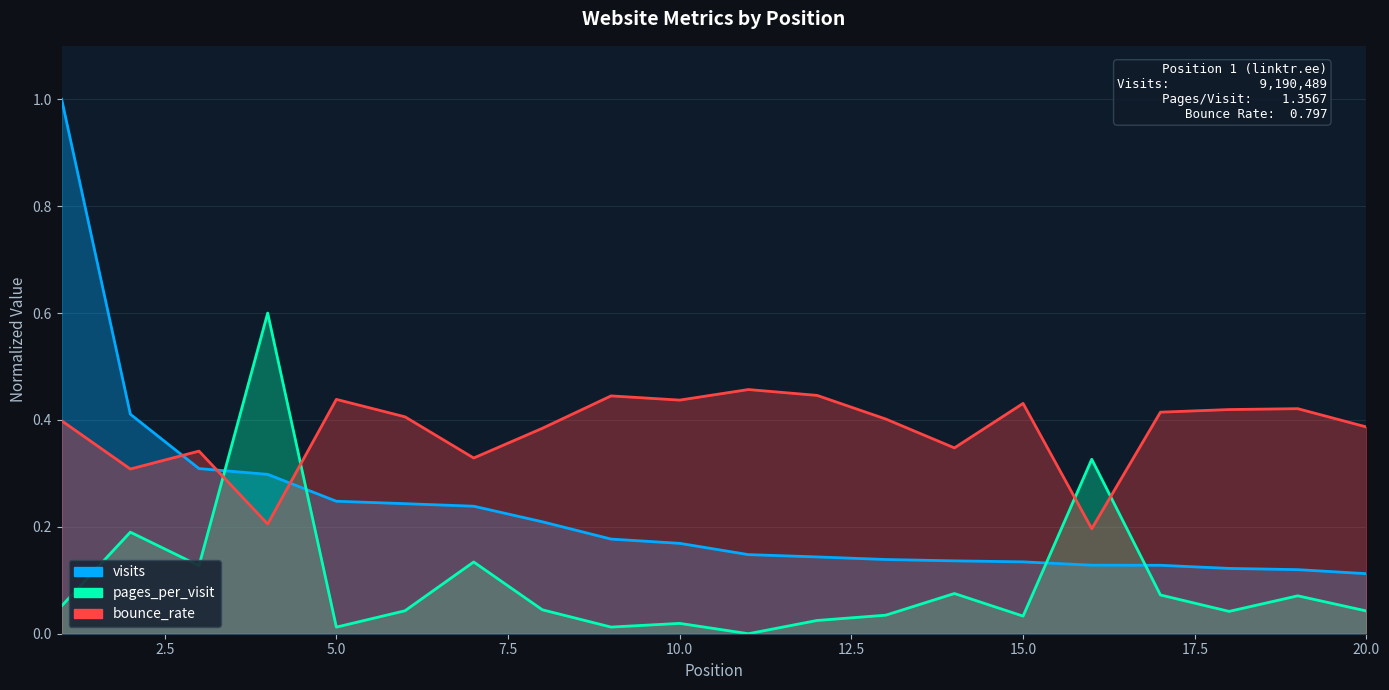

Which label corresponds to the smallest value in the chart?

11